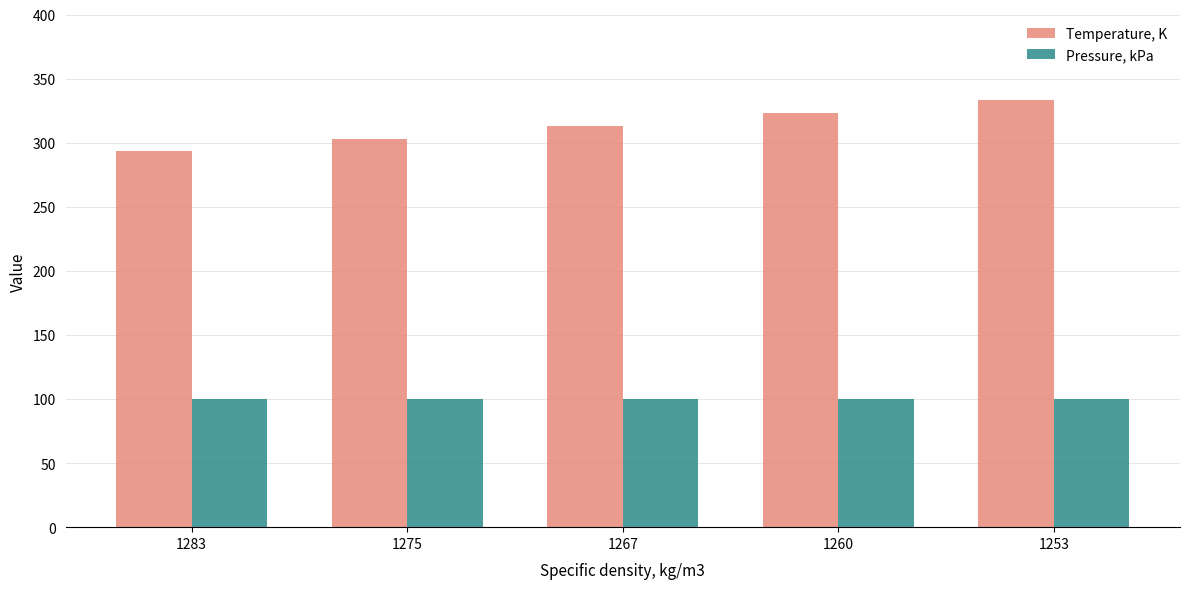

At how many categories does at least one series exceed 133?

5